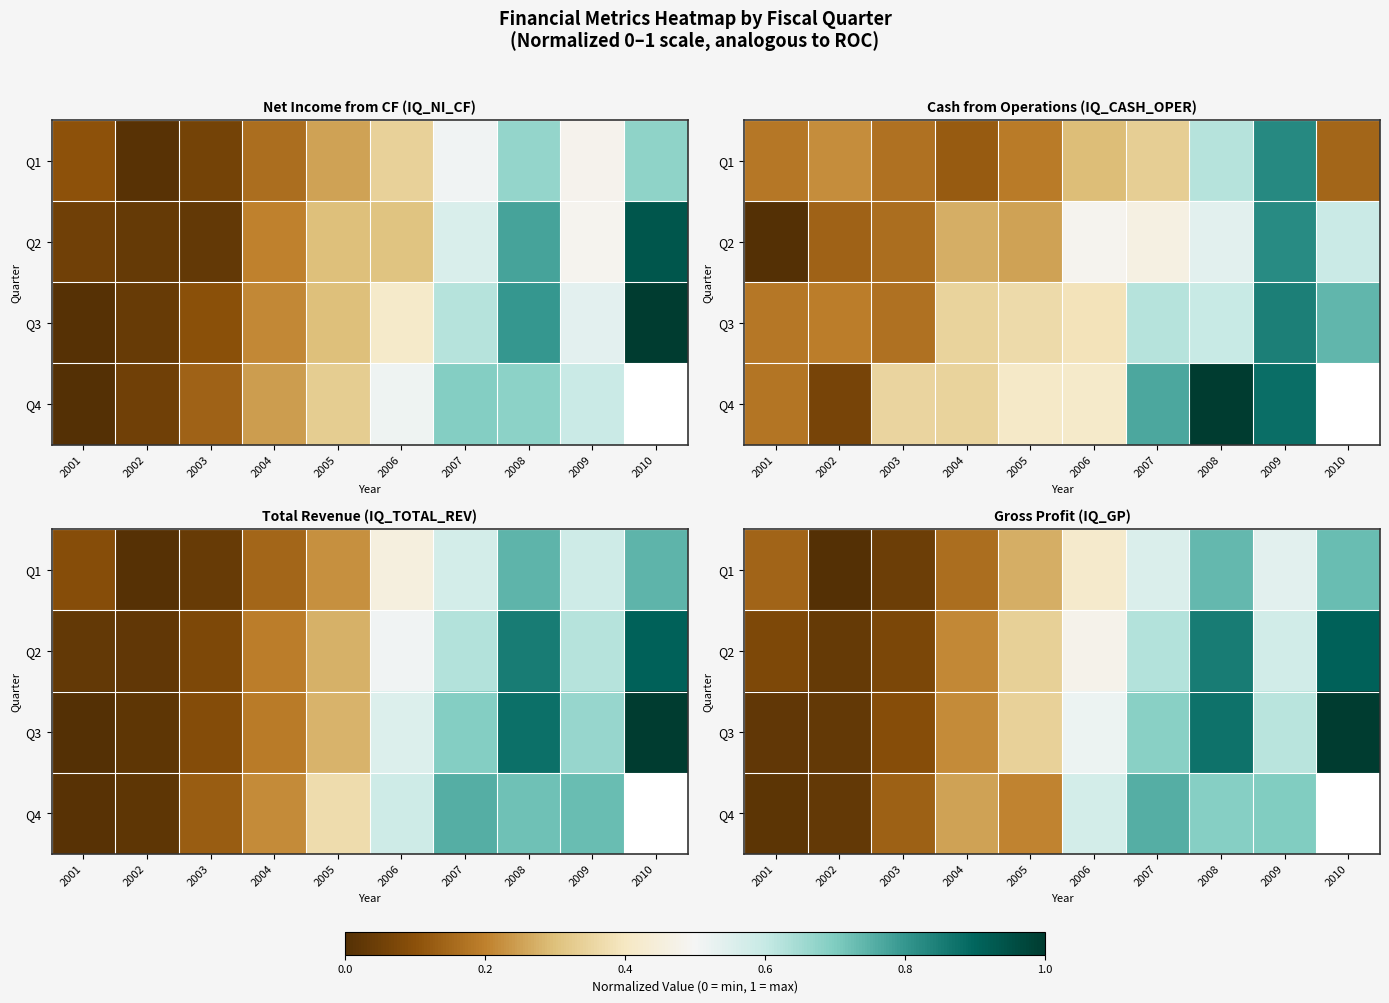

Which category has the highest value across all series?

2010